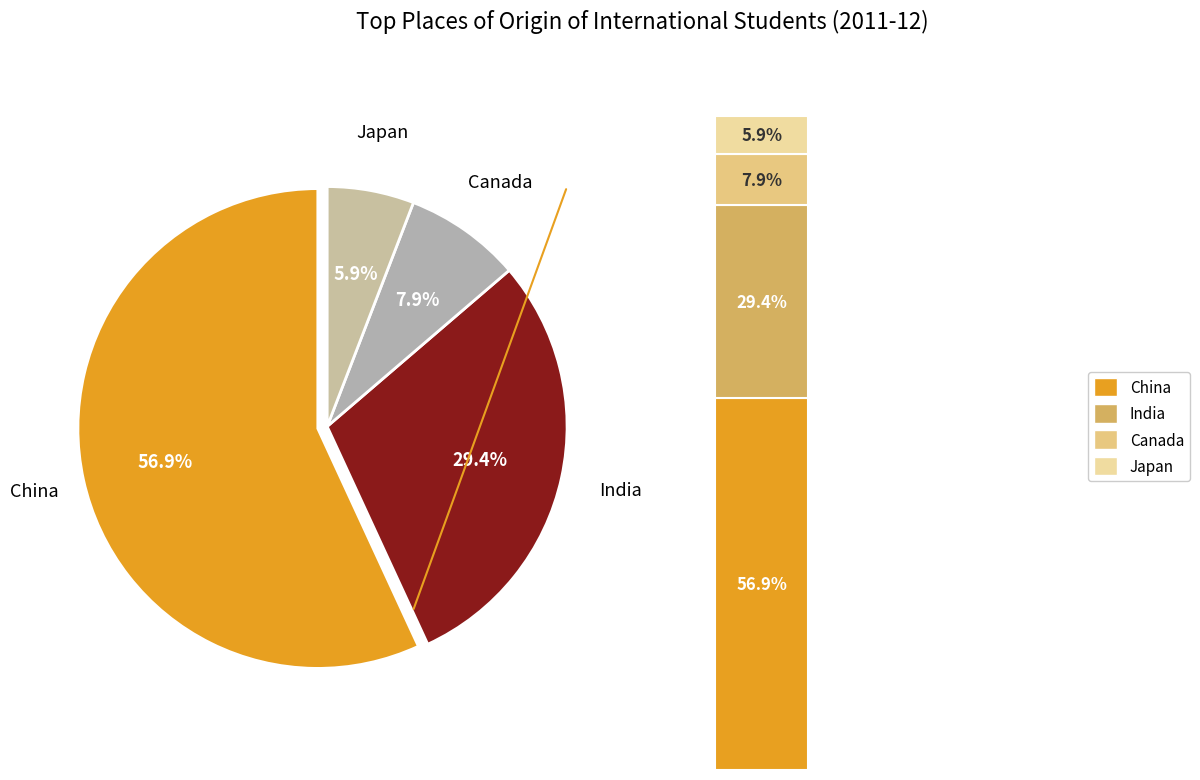

Count the number of slices in the pie.

4